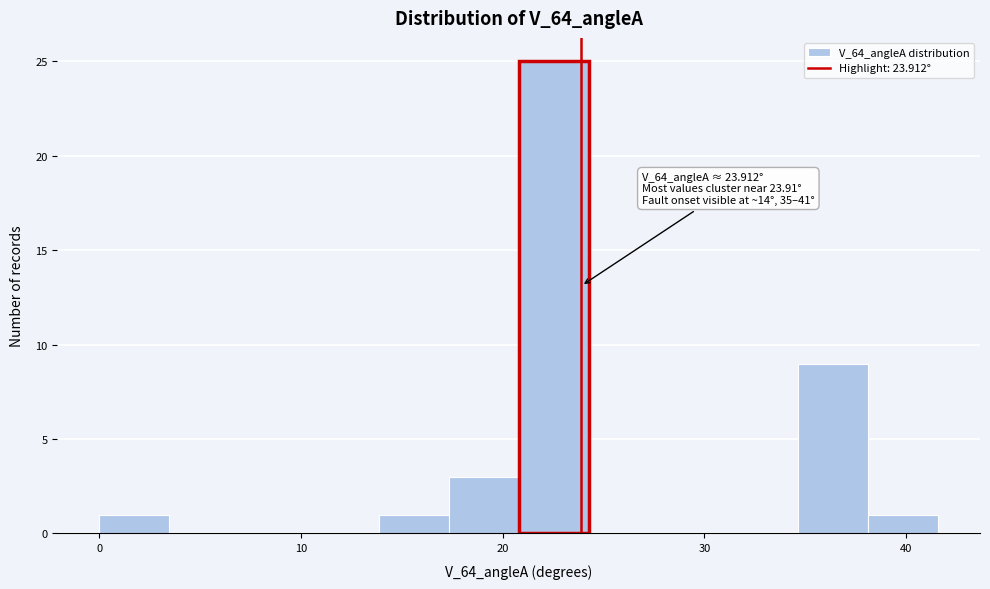

Around what value on the x-axis is the tallest bar? Give the approximate position of its centre, as read against the axis.

23